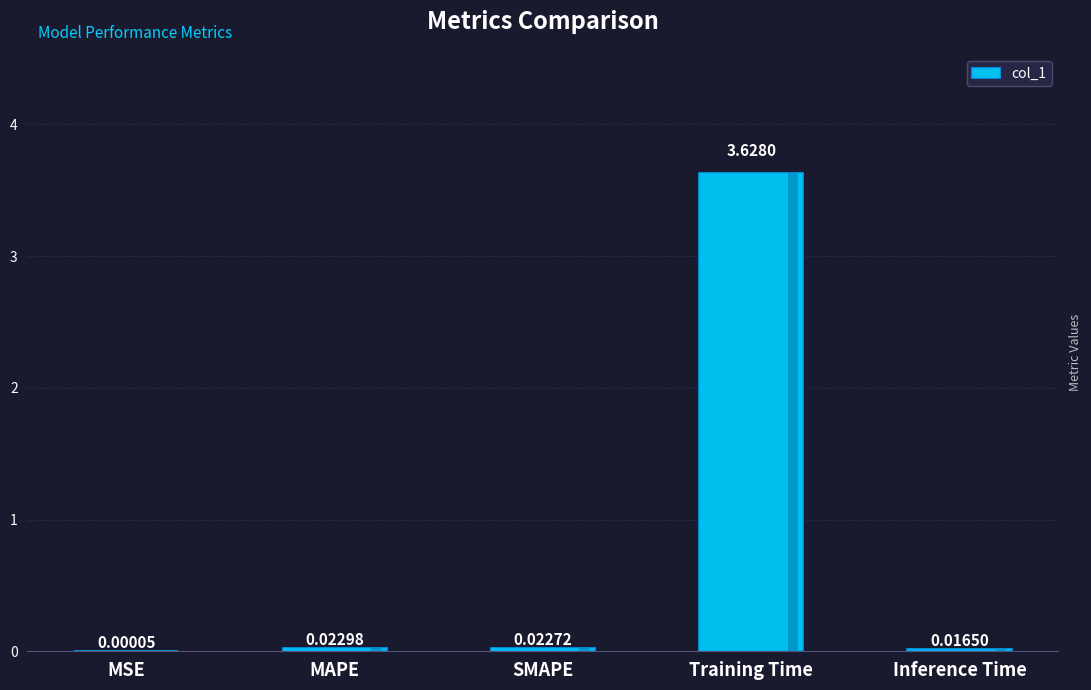

At which label is the value closest to 1?

MAPE